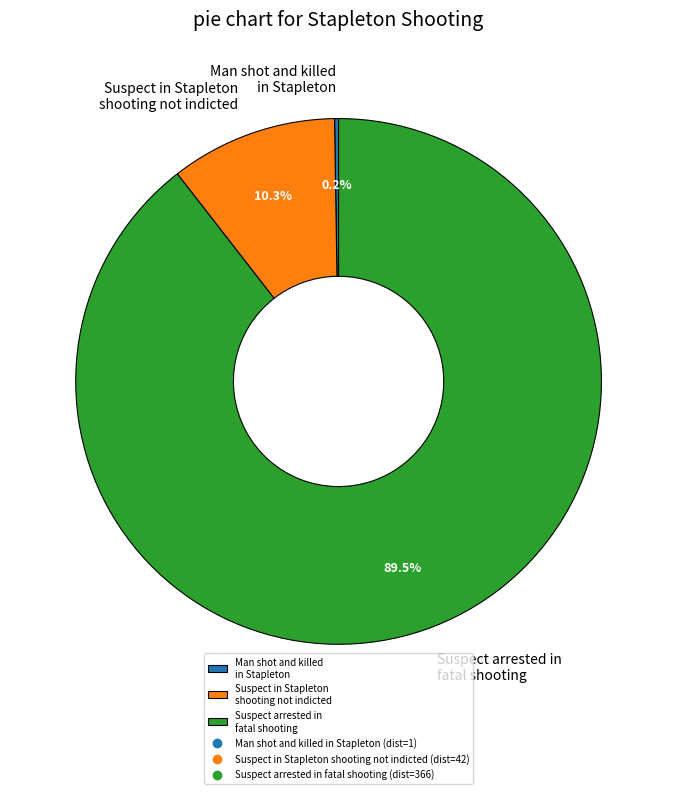

Does Suspect arrested in fatal shooting represent more than half of the total?

Yes